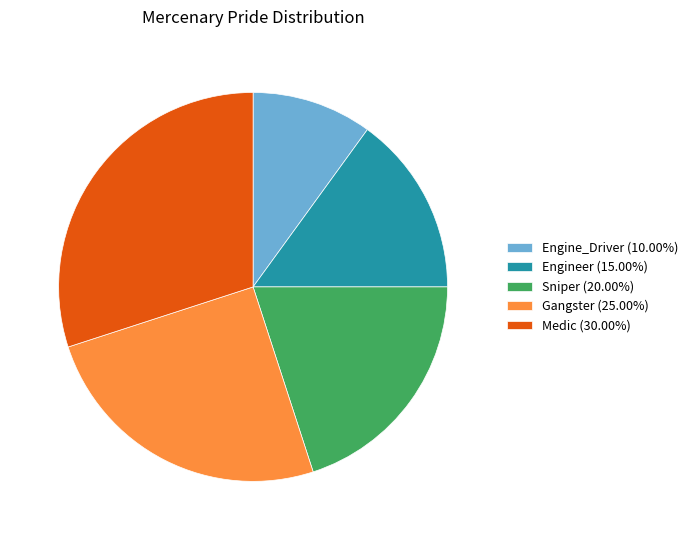

Is there any slice that represents more than half of the pie?

No